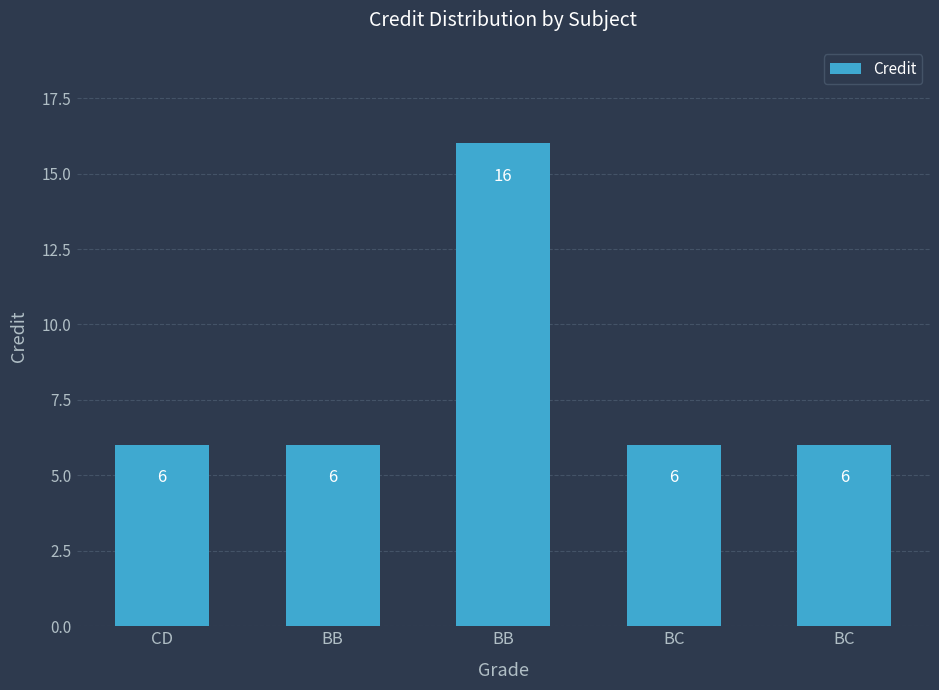

Read the value at CD.

6